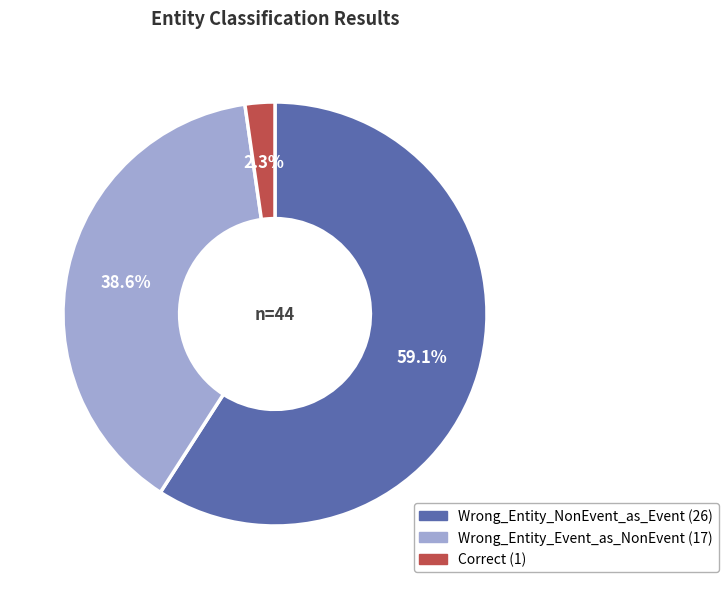

Approximately how many times larger is the value at Wrong_Entity_Event_as_NonEvent compared to Wrong_Entity_NonEvent_as_Event?

0.7